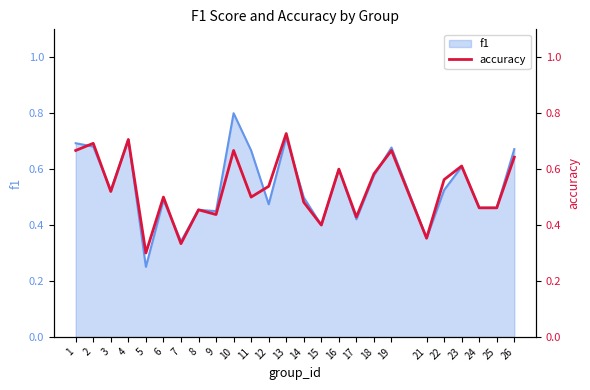

Which category has the lowest value in the f1 series?

5